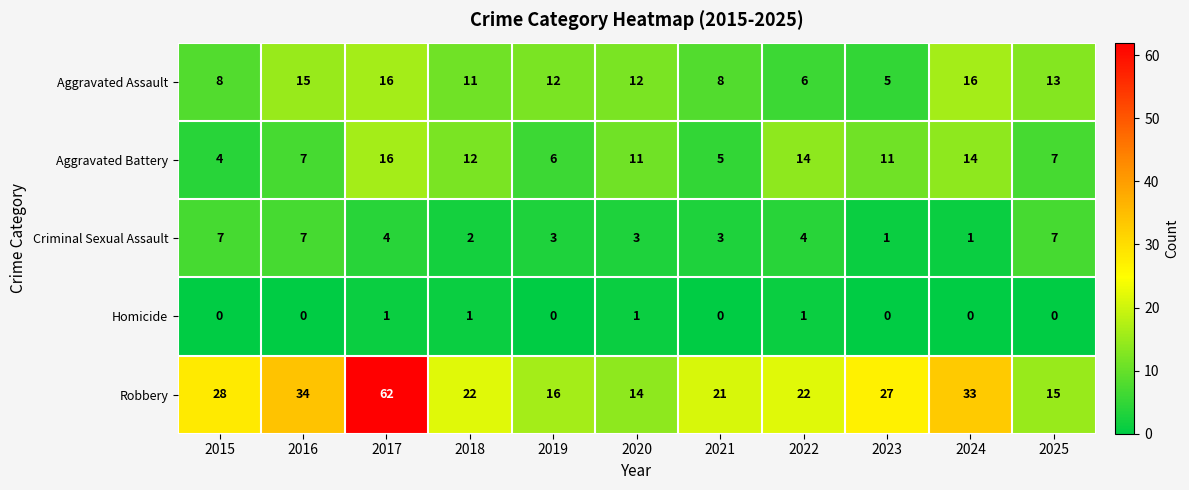

Is it true that Aggravated Assault equals 11 at 2018?

True